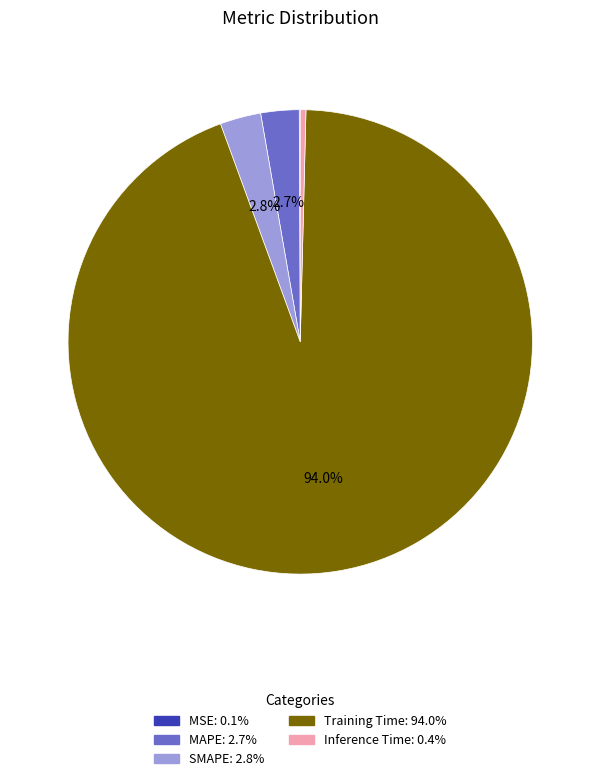

Is there any slice that represents more than half of the pie?

Yes